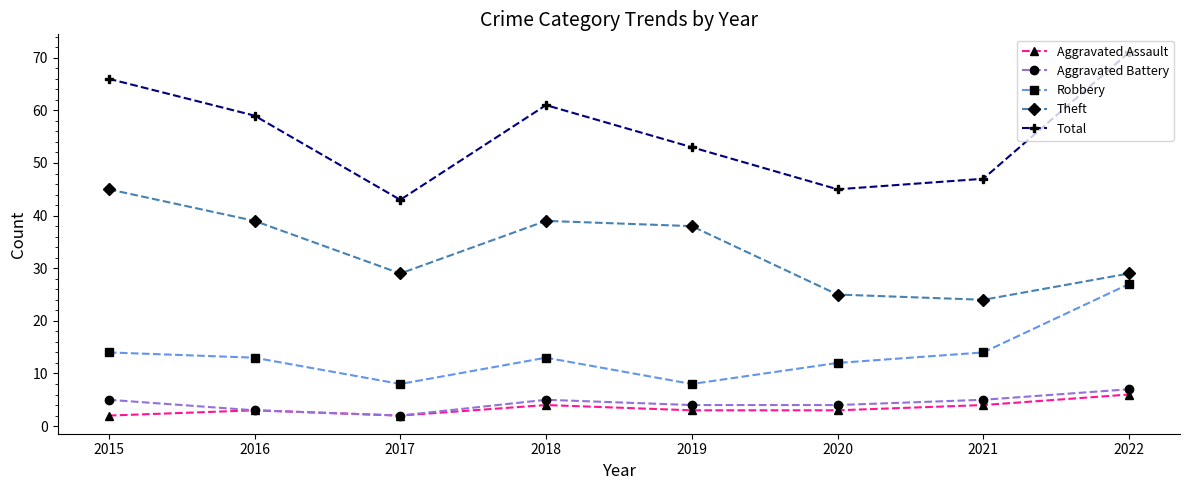

What is the sum of the Theft values at 2019 and 2017?

67